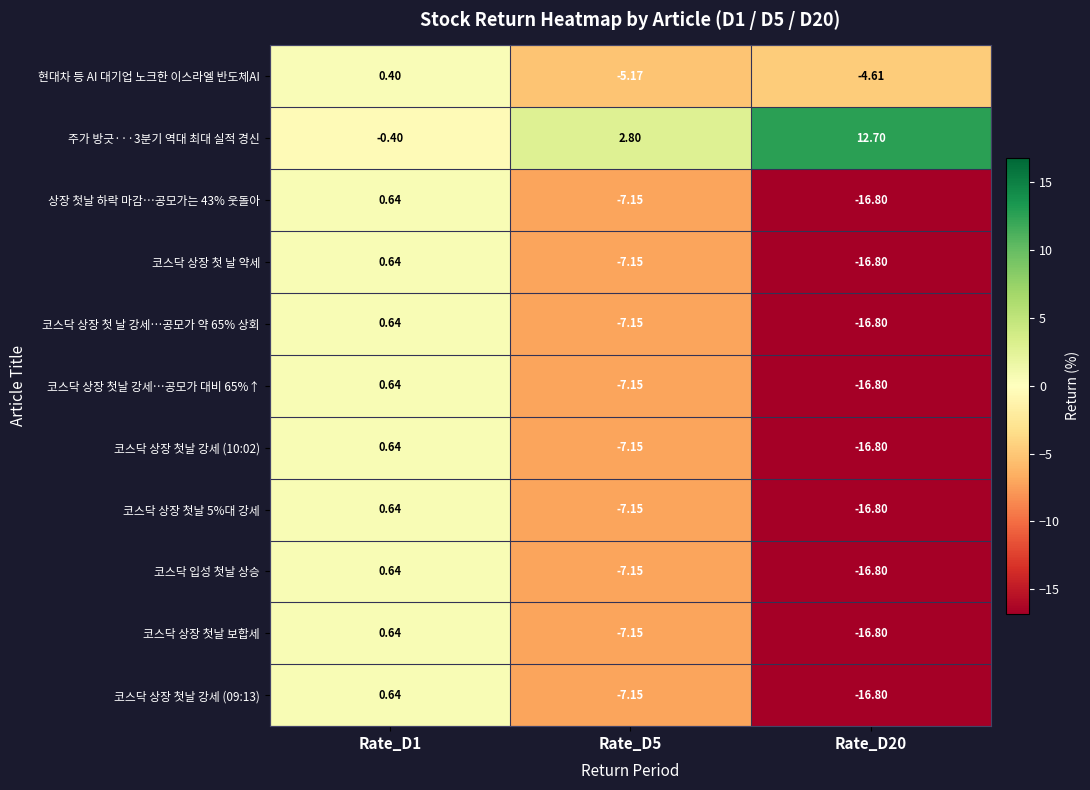

Which series has the largest total across all categories?

주가 방긋···3분기 역대 최대 실적 경신